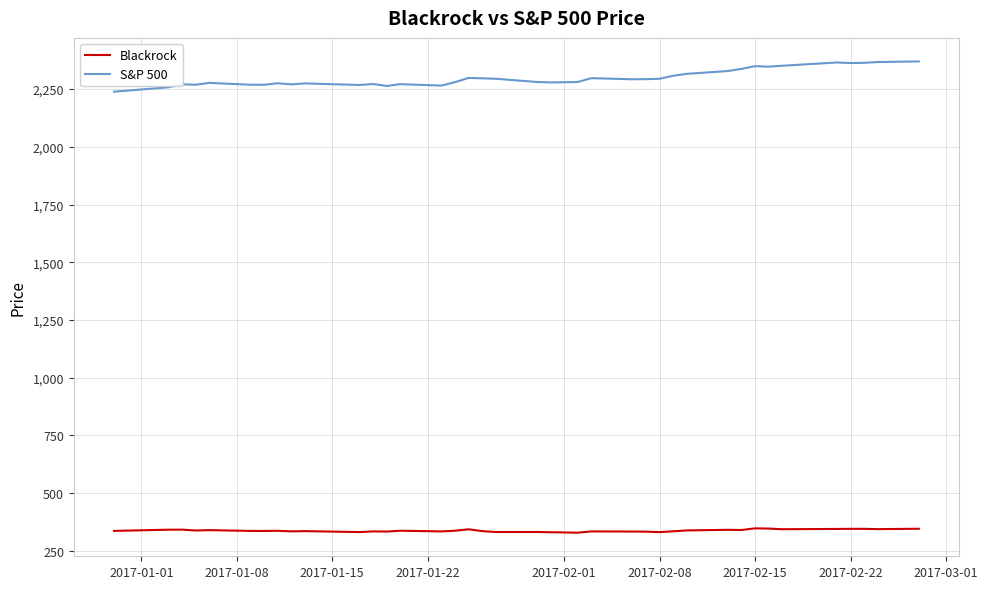

What is the sum of all Blackrock values?

13166.1